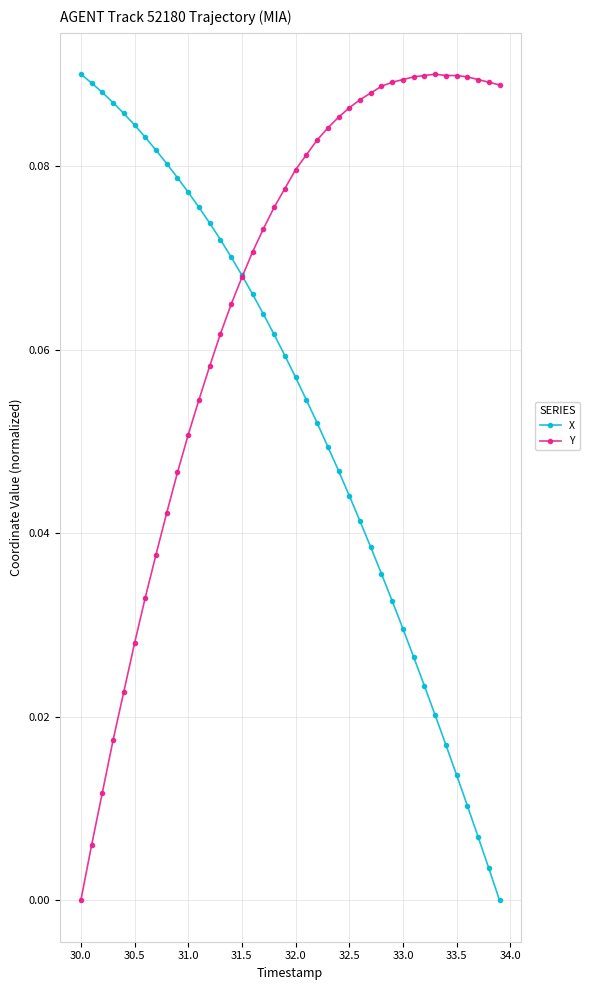

Which series has the largest total across all categories?

Y